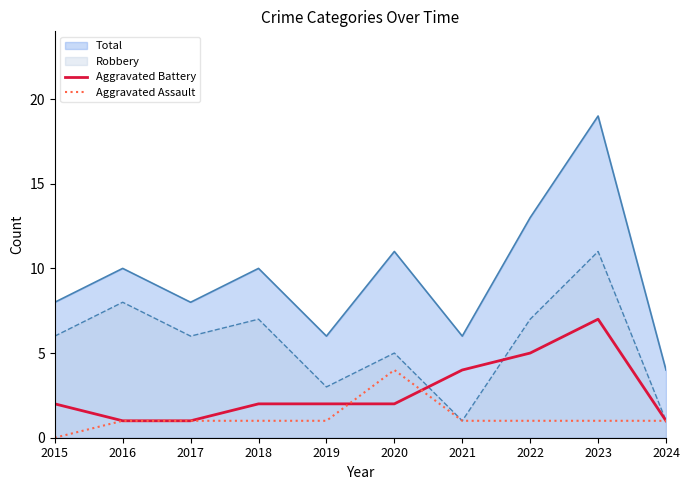

True or false: Aggravated Assault has more than 2 interior local peaks.

False